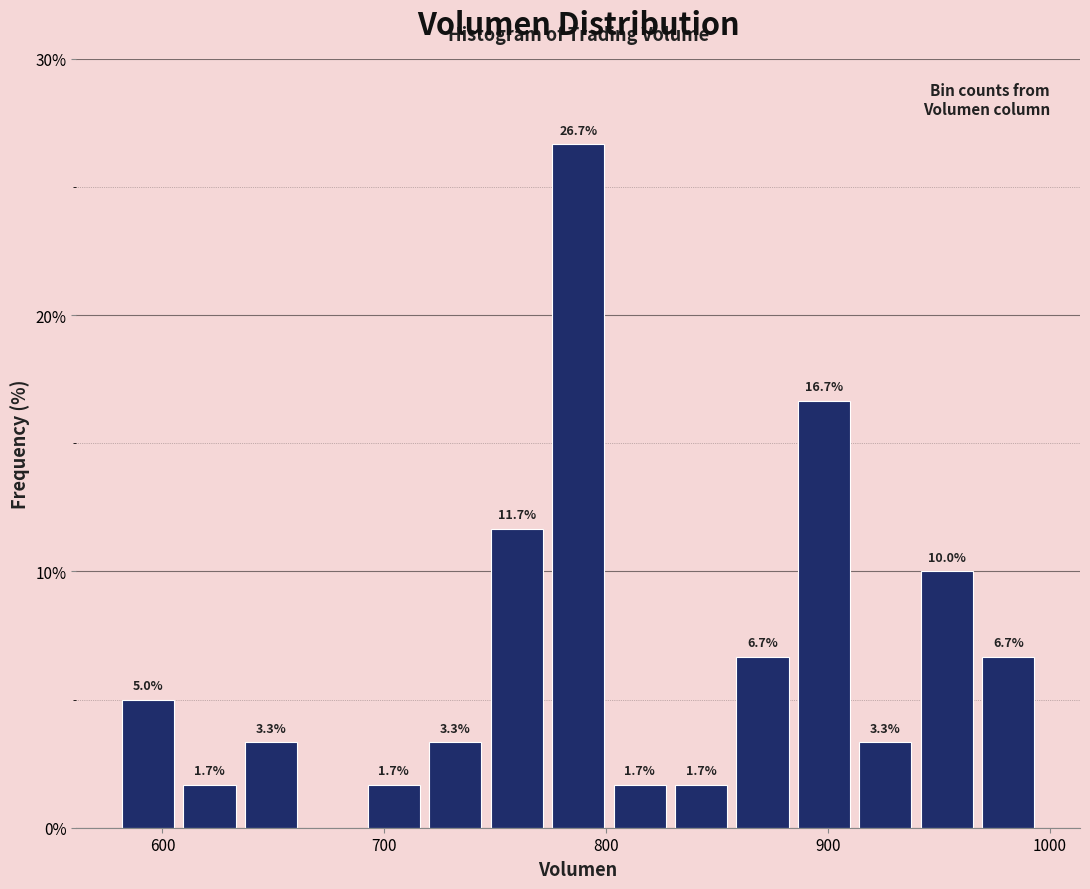

Around what value on the x-axis is the tallest bar? Give the approximate position of its centre, as read against the axis.

790